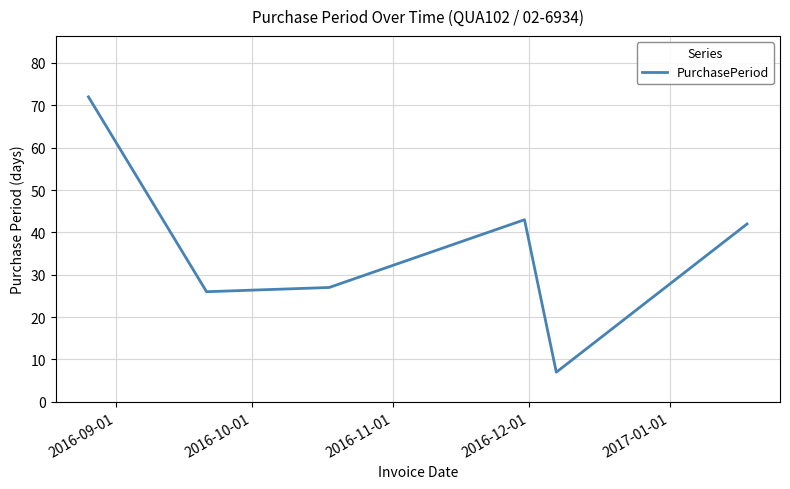

True or false: there are more than 0 points higher than both neighbors.

True